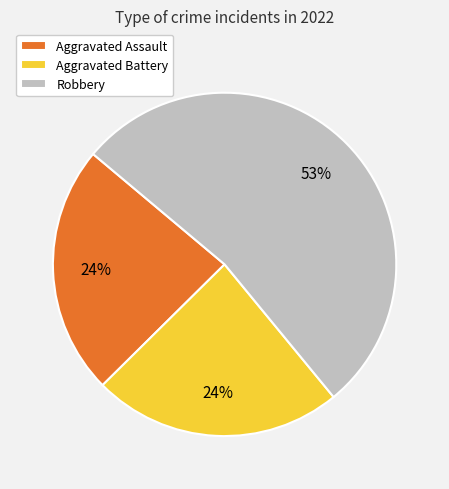

What percentage is the Aggravated Battery slice, to the nearest percent?

24%